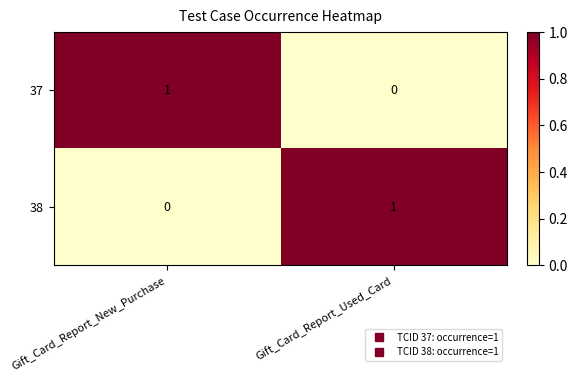

The 38 series shows 0 at Gift_Card_Report_New_Purchase. True or false?

True